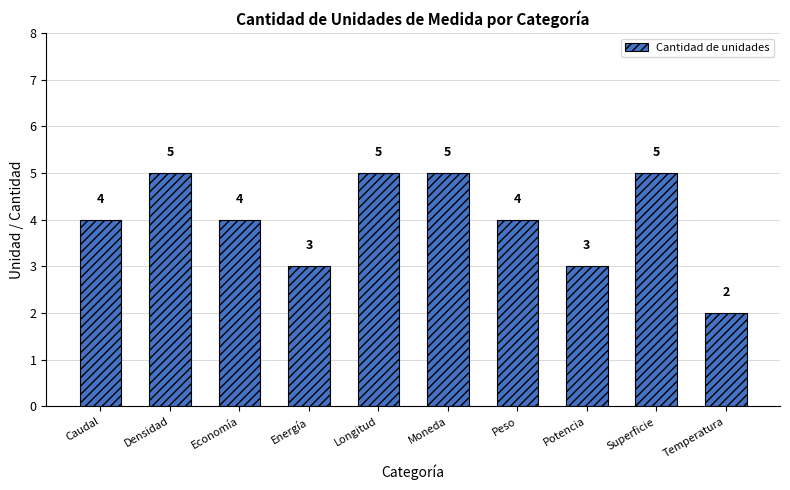

What is the maximum value shown in the chart?

5